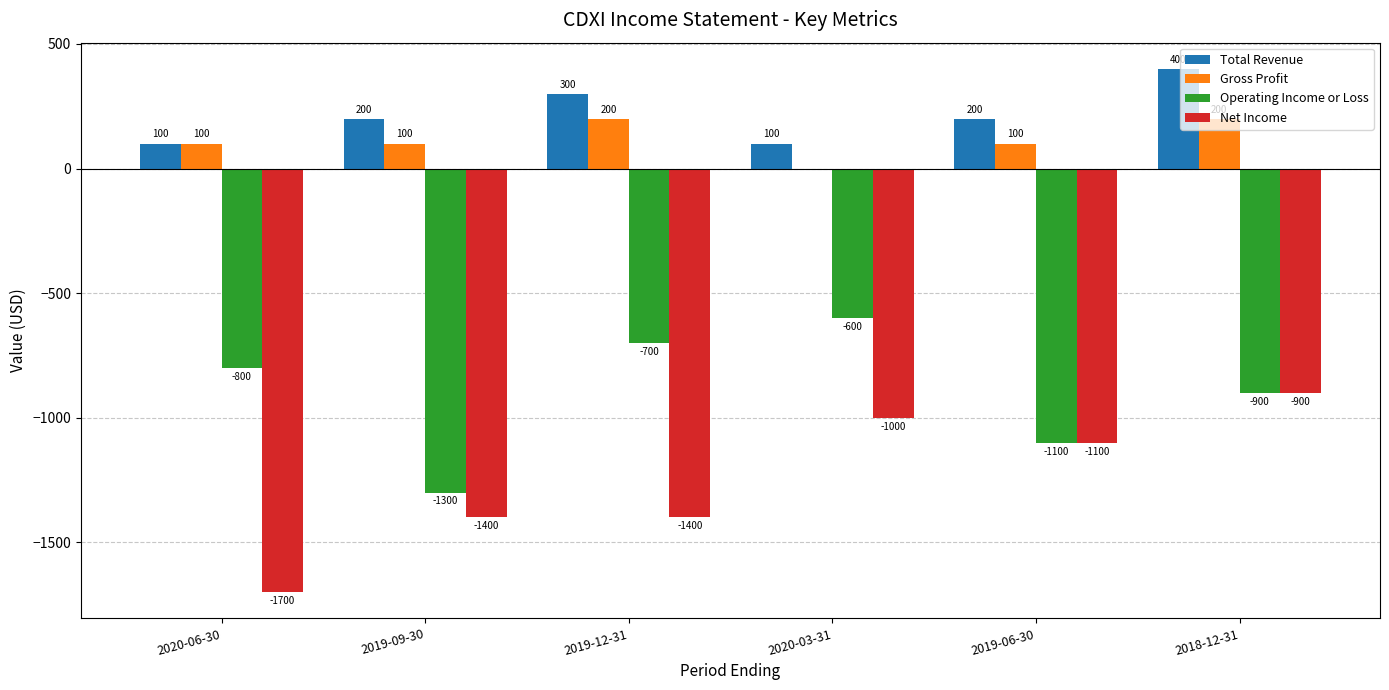

At which category is the sum across all series the highest?

2018-12-31